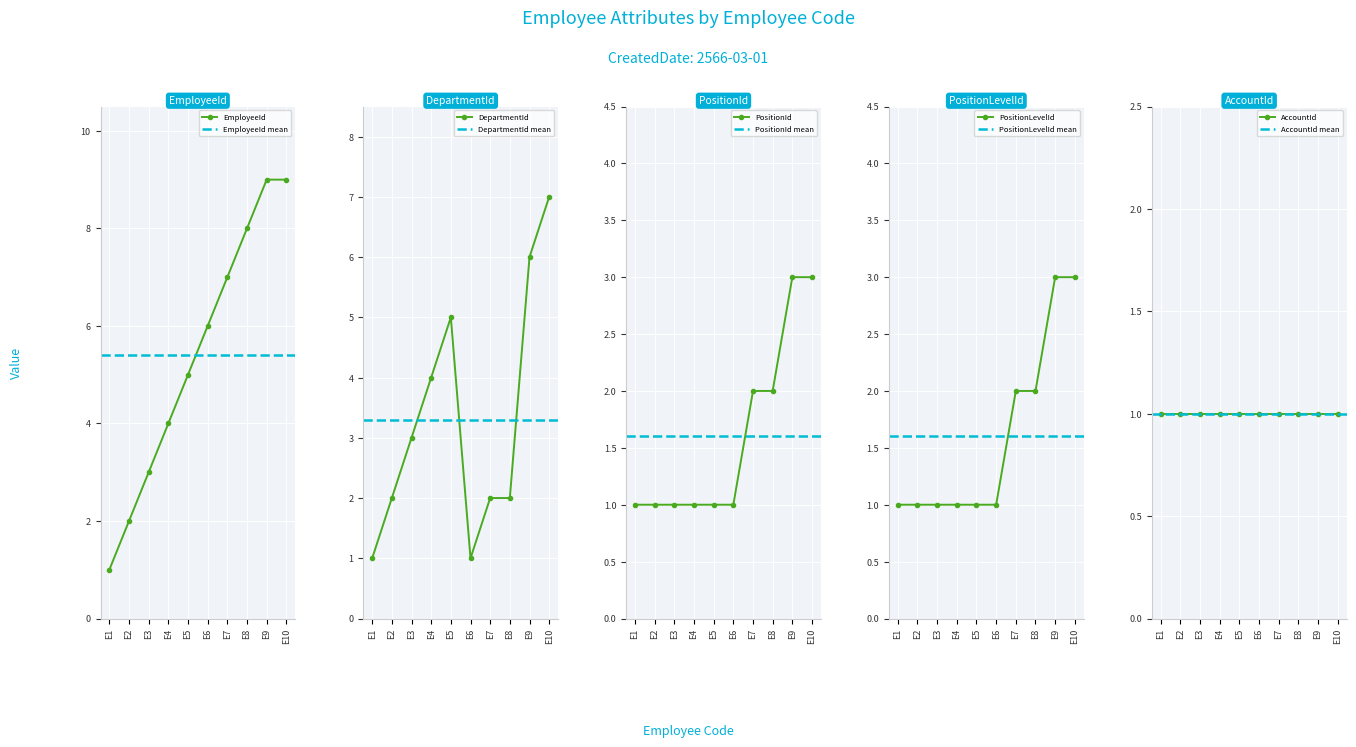

True or false: DepartmentId and PositionId intersect in this chart.

False